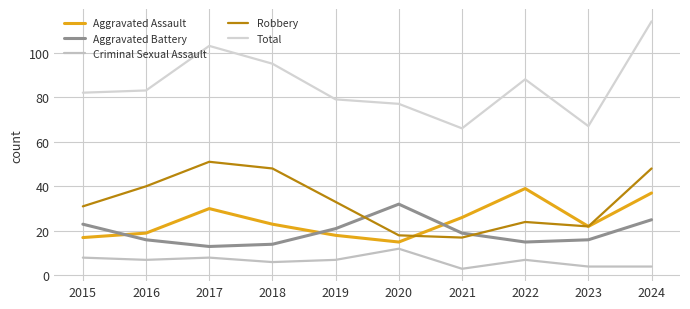

At which category does the chart reach its minimum across all series?

2021